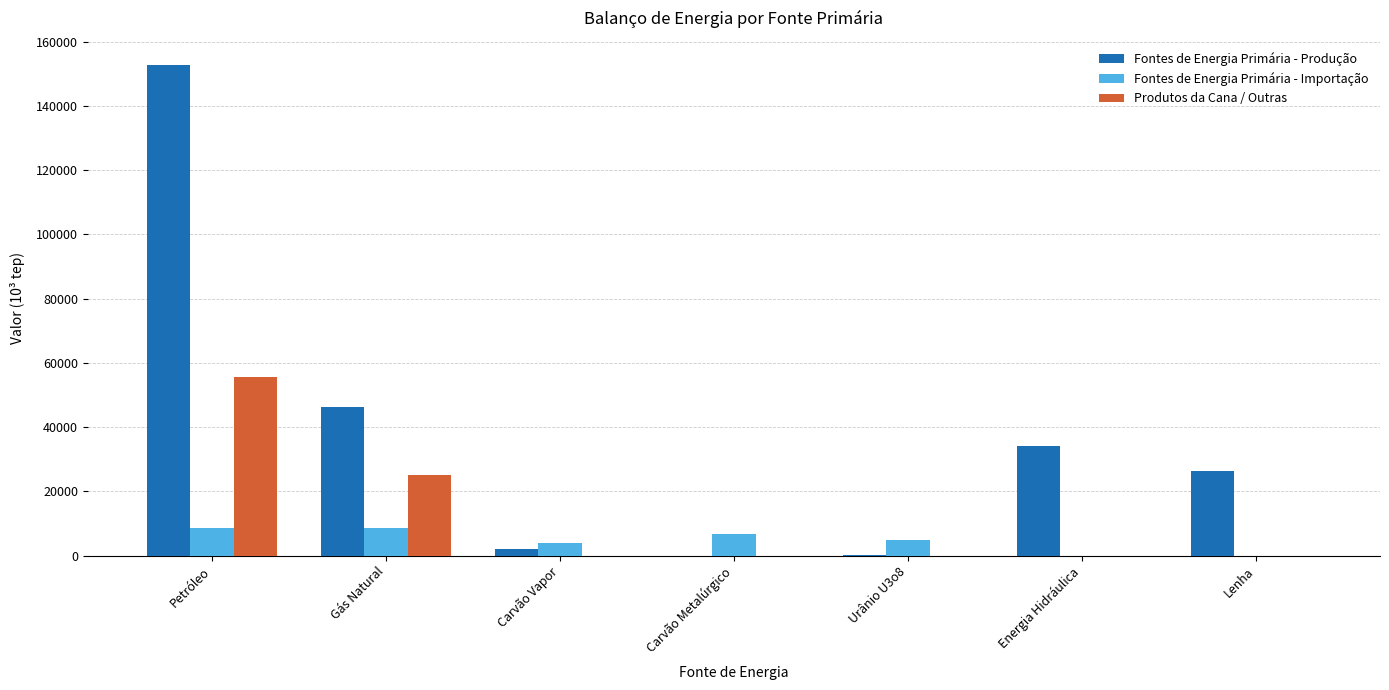

What is the sum of the Fontes de Energia Primária - Importação values at Lenha and Petróleo?

8684.5